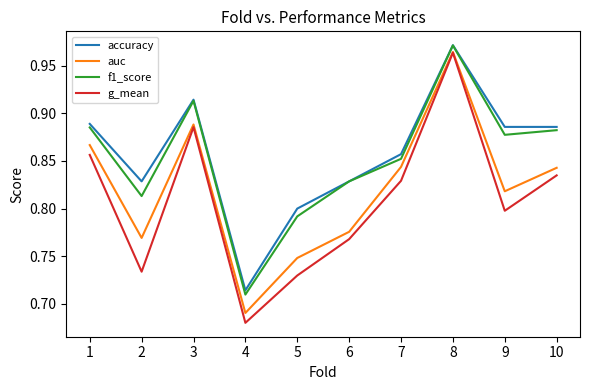

What is the spread (max minus min) of values at 9?

0.1